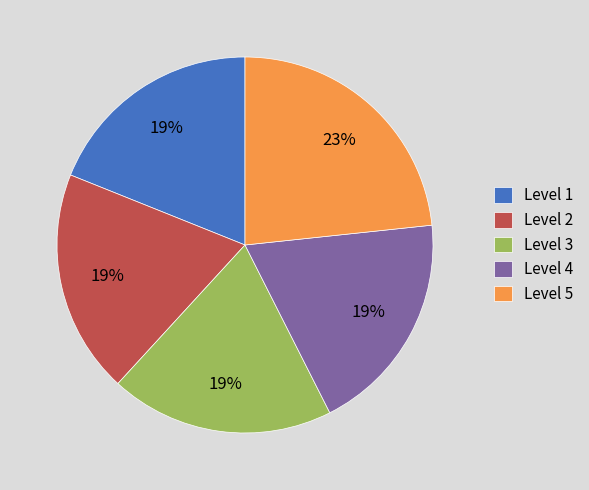

What is the largest slice in the pie chart?

Level 5